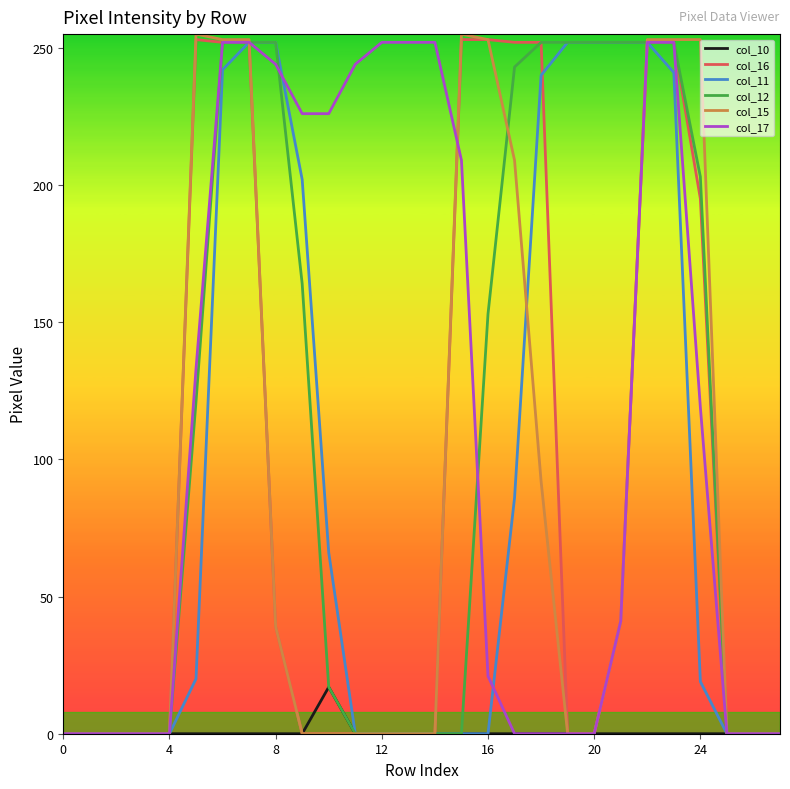

What is the difference between the maximum and minimum values in the col_11 series?

252